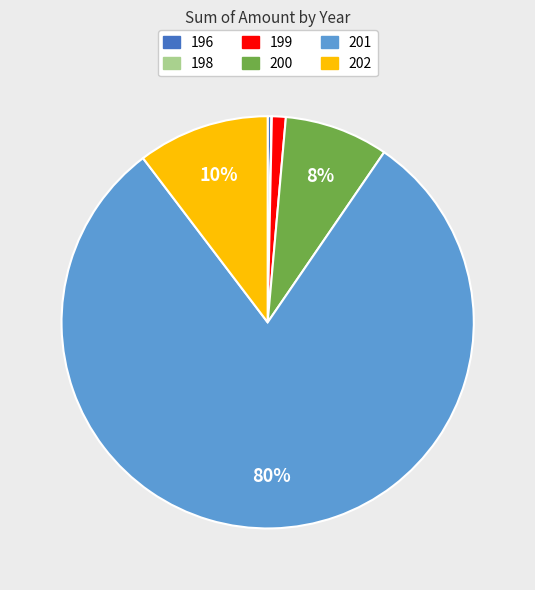

Does any single category account for the majority?

Yes